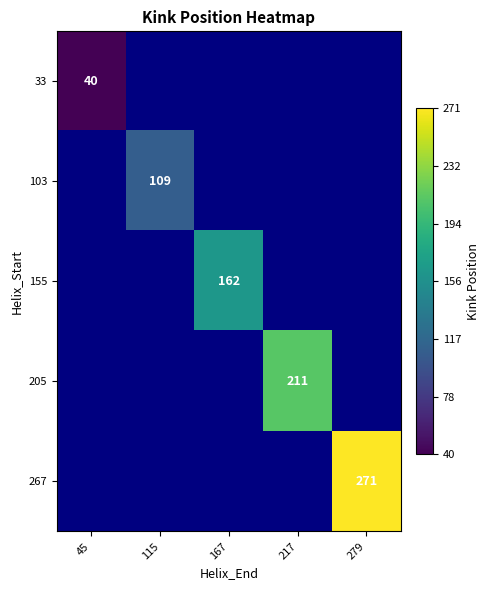

The value of 155 at 167 is 162. True or false?

True